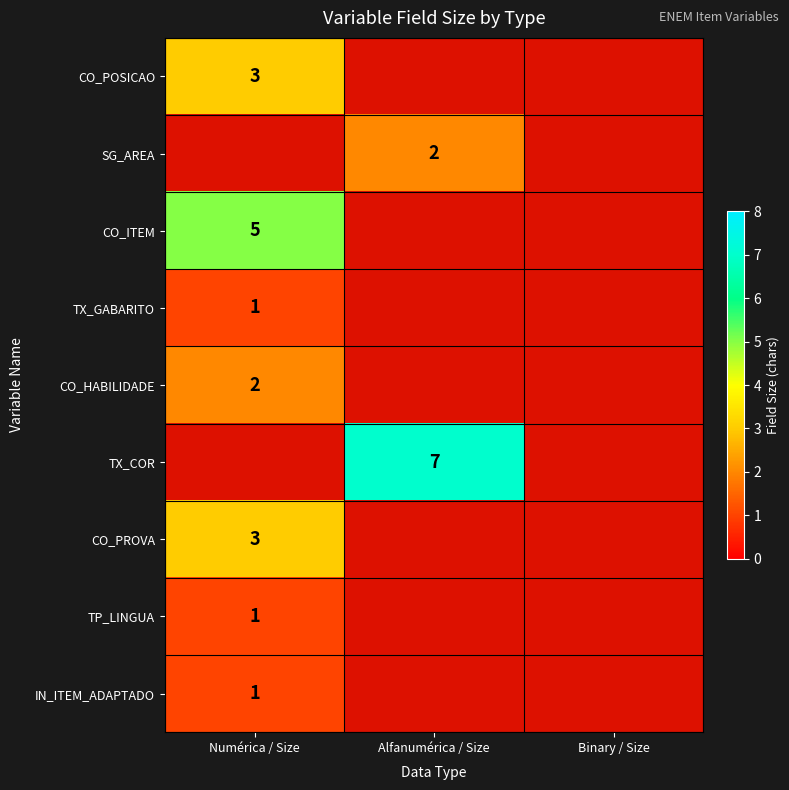

The TX_COR series shows 2.6 at Alfanumérica / Size. True or false?

False